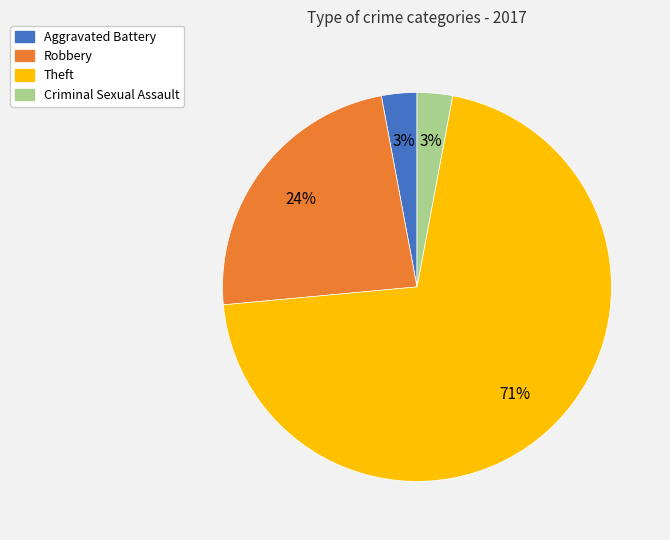

Does any single category account for the majority?

Yes